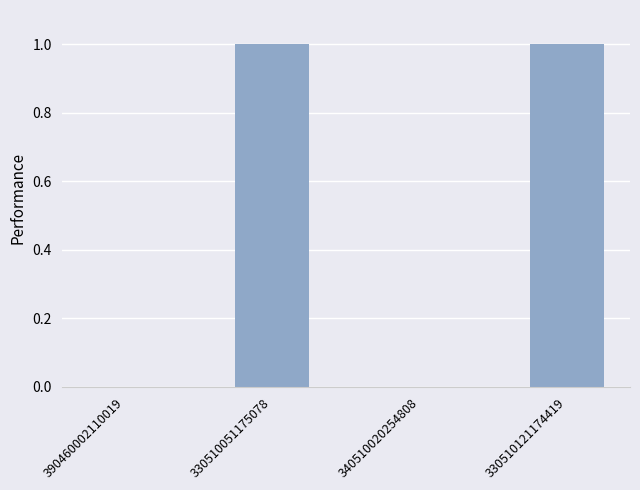

What is the change in value from 390460002110019 to 330510121174419?

+1